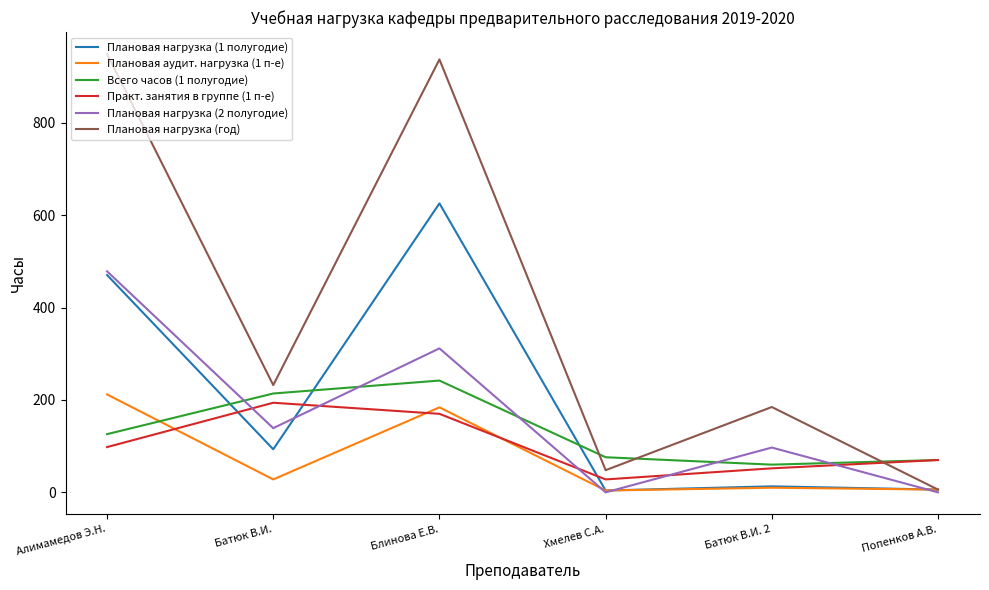

At which label does Плановая нагрузка (2 полугодие) reach its peak?

Алимамедов Э.Н.